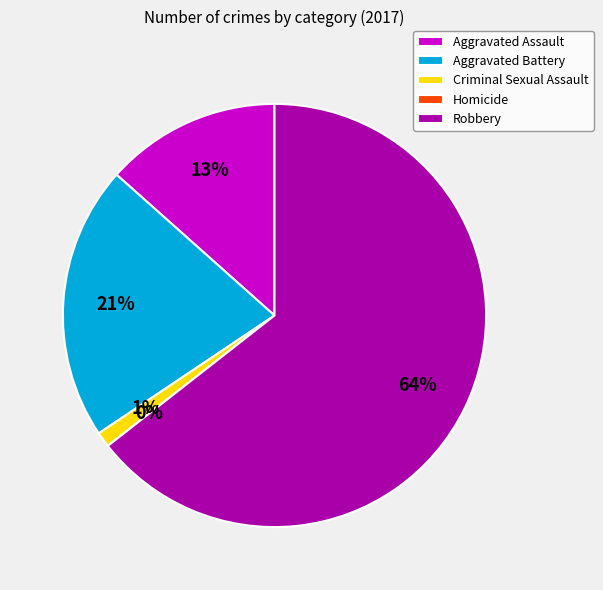

Rank the categories by value from lowest to highest.

Homicide, Criminal Sexual Assault, Aggravated Assault, Aggravated Battery, Robbery